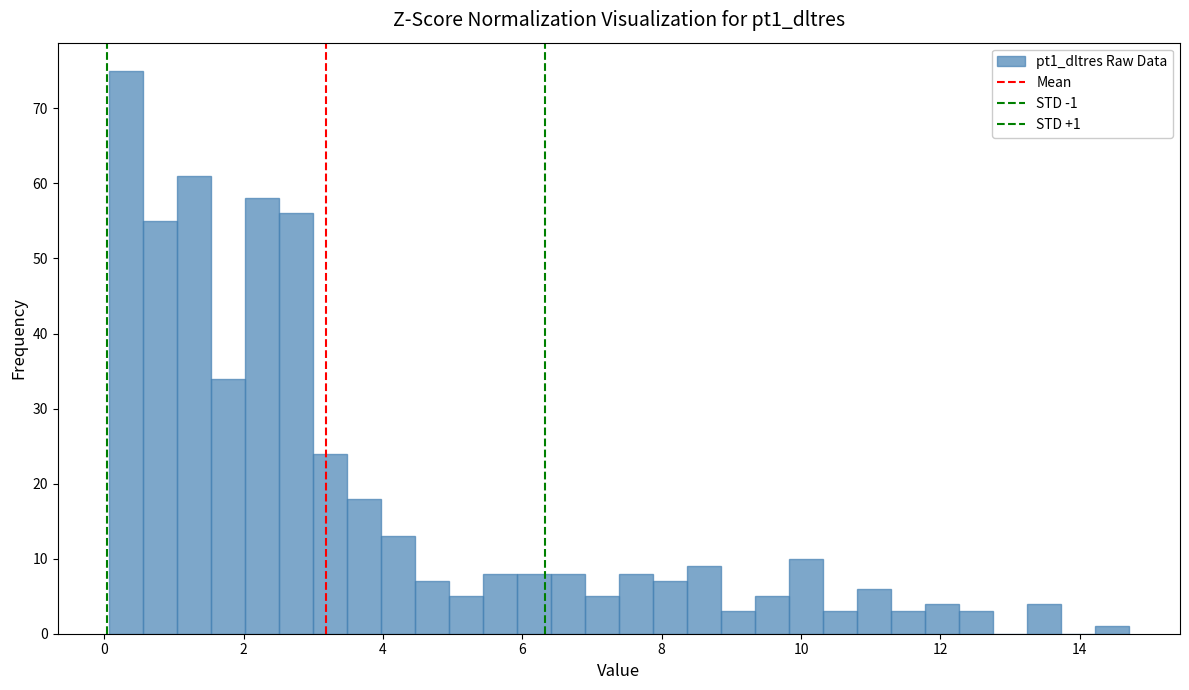

Read against the x-axis, roughly where is the centre of the tallest bar?

0.4